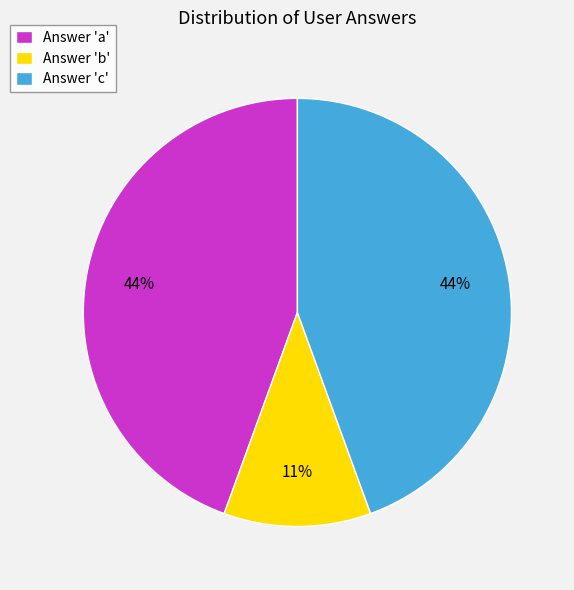

Combined, do Answer 'b' and Answer 'a' account for over 50%?

Yes